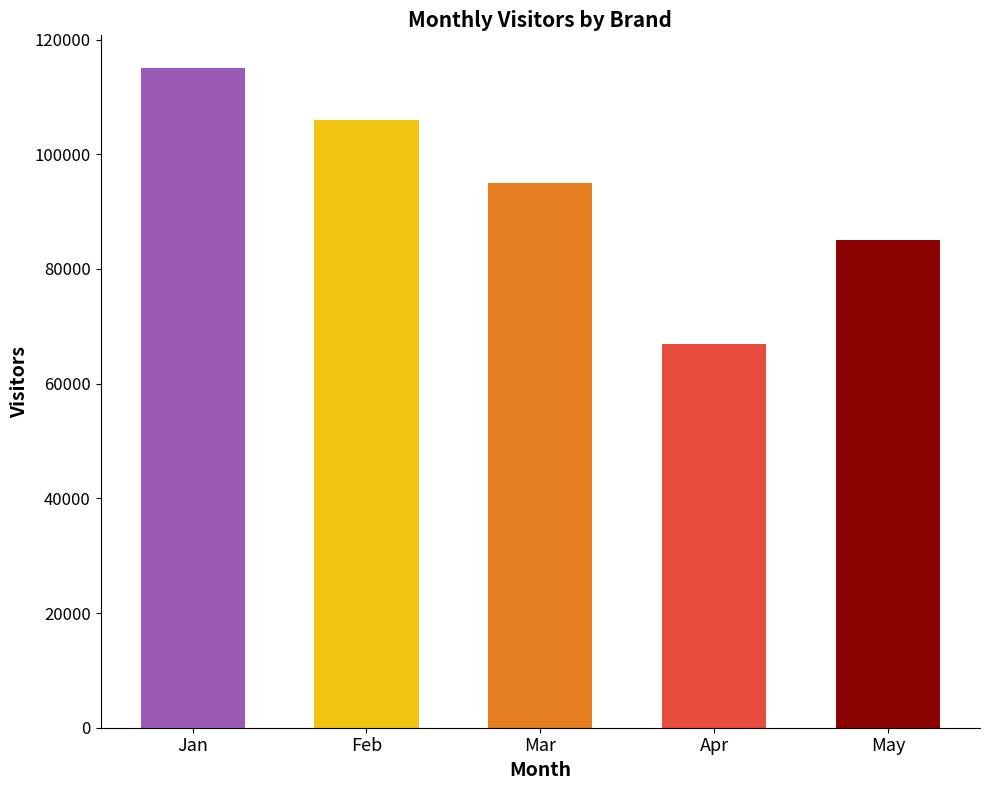

The value at Mar is 95000. True or false?

True